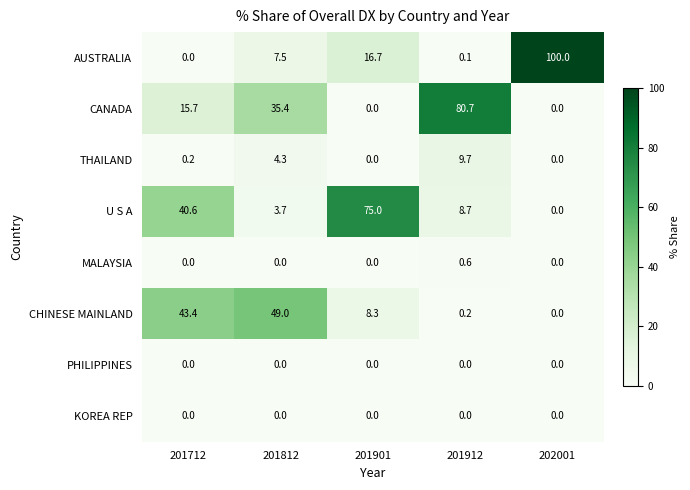

At which label does AUSTRALIA reach its peak?

202001